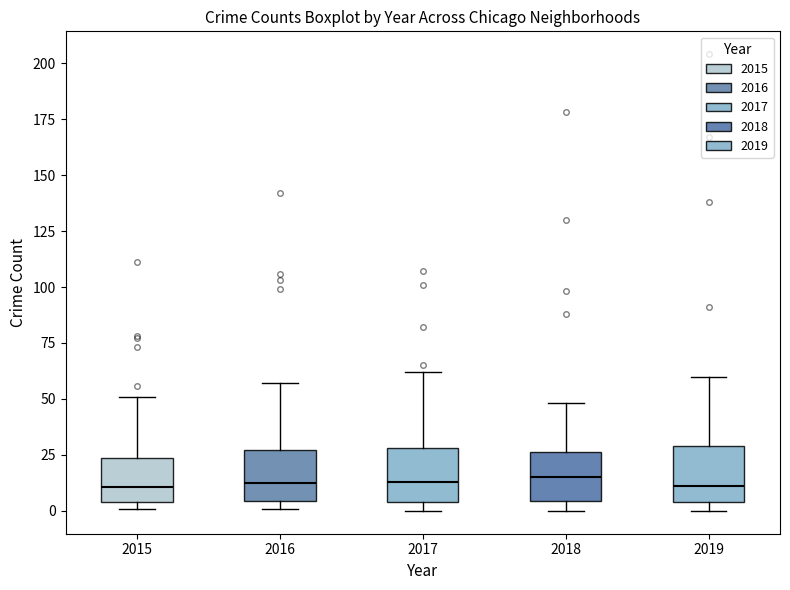

Where is the lower edge of the box at x = 2016 on the y-axis? The values are not printed on the chart, so give them approximately, as read against the axis.

5